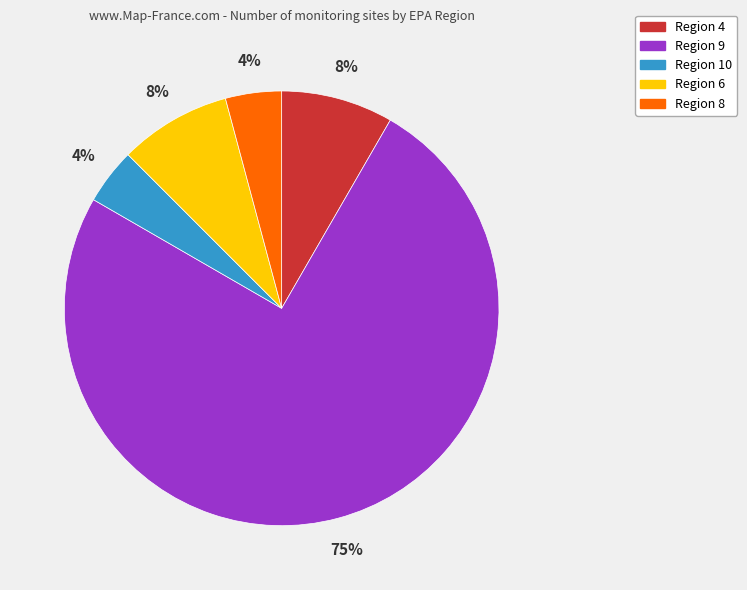

Approximately how many times larger is the value at Region 4 compared to Region 6?

1.0